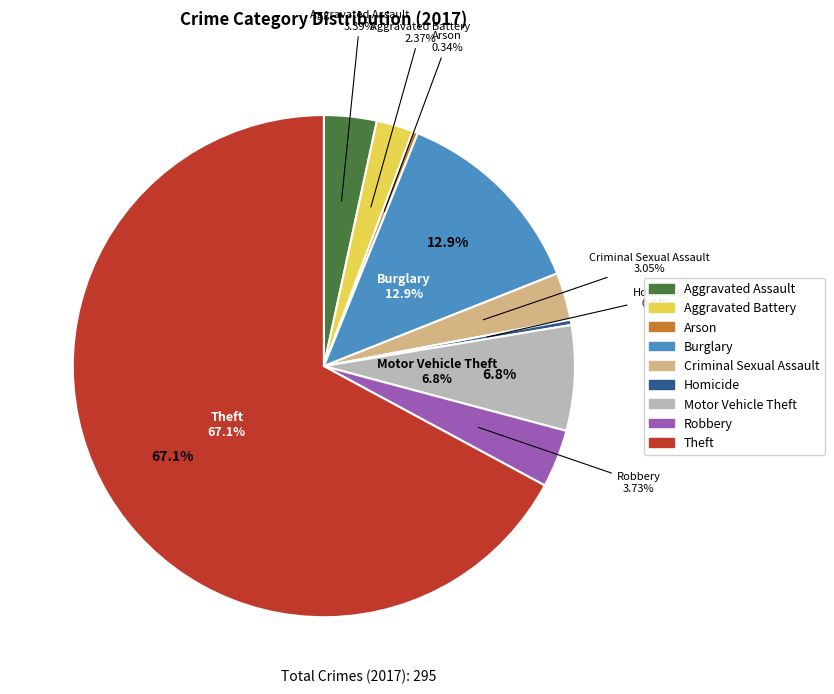

To the nearest percent, what is the difference between the largest and smallest slice percentages?

67%